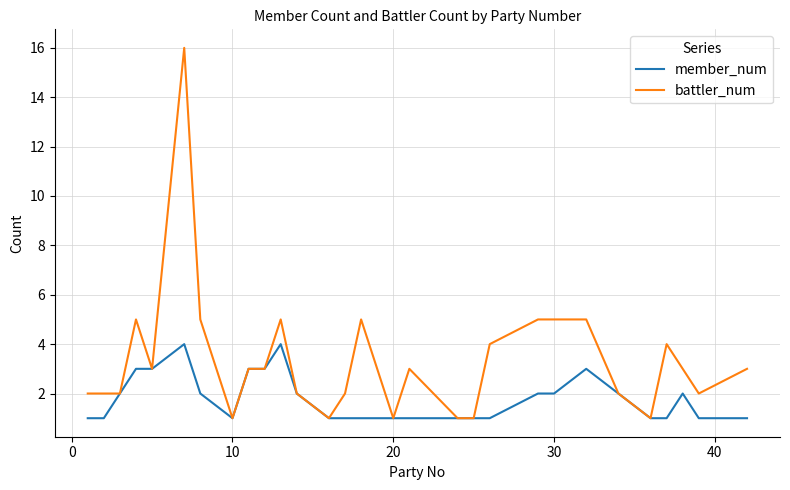

What is the maximum value for member_num?

4